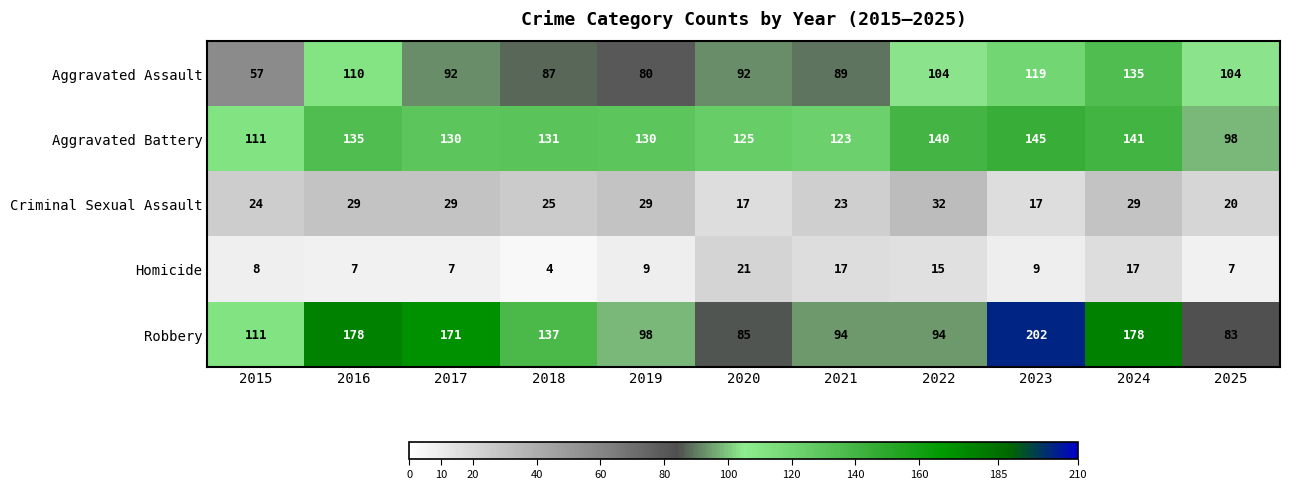

What is the difference between the highest and lowest values at 2022?

125